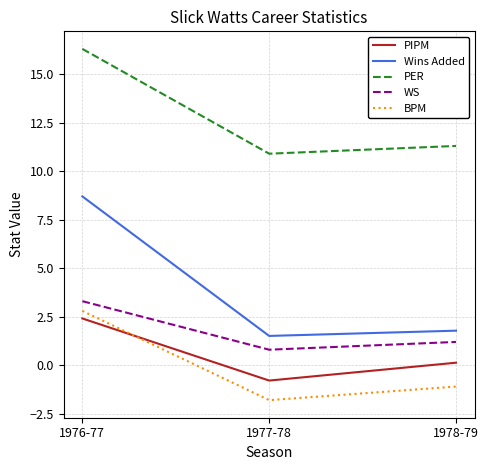

The value of PIPM at 1976-77 is 2.4. True or false?

True